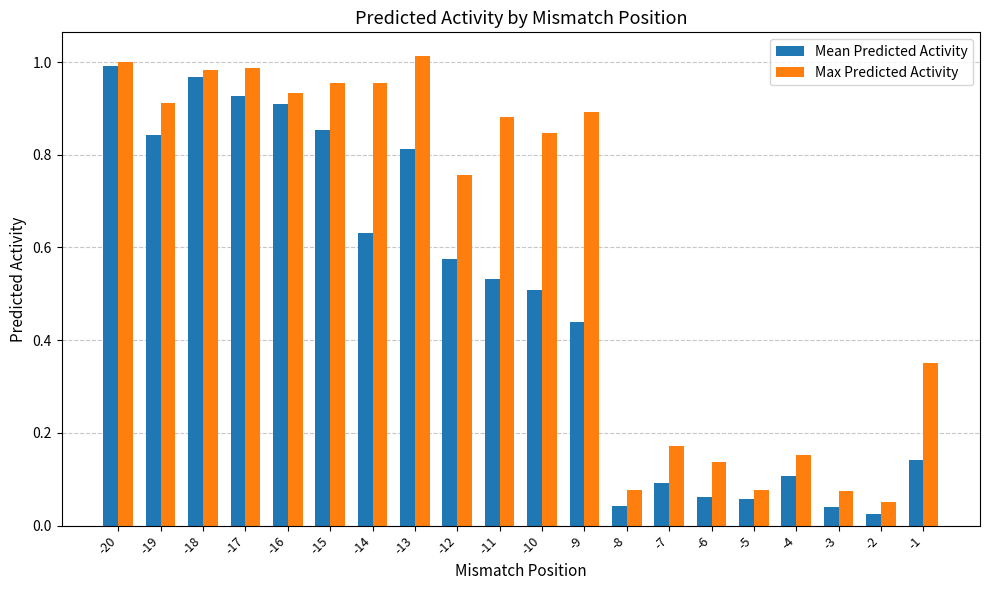

Where is Mean Predicted Activity nearest to the value 0?

-2